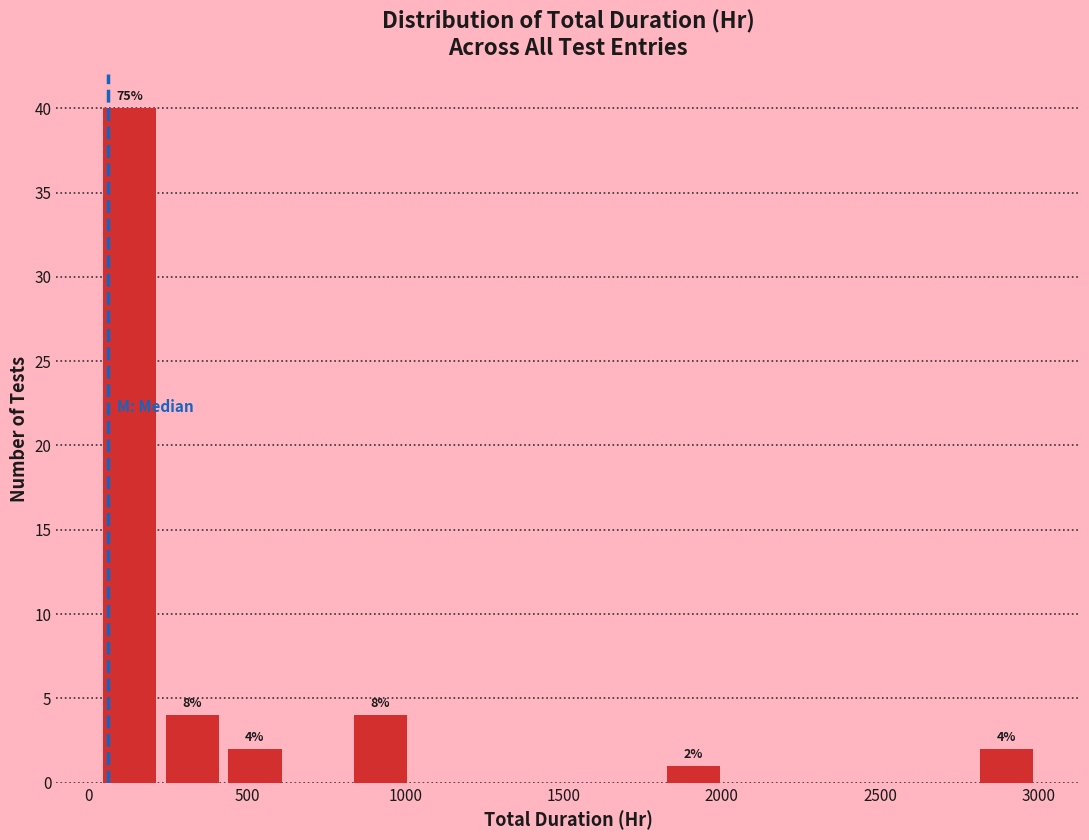

Around what value on the x-axis is the tallest bar? Give the approximate position of its centre, as read against the axis.

150